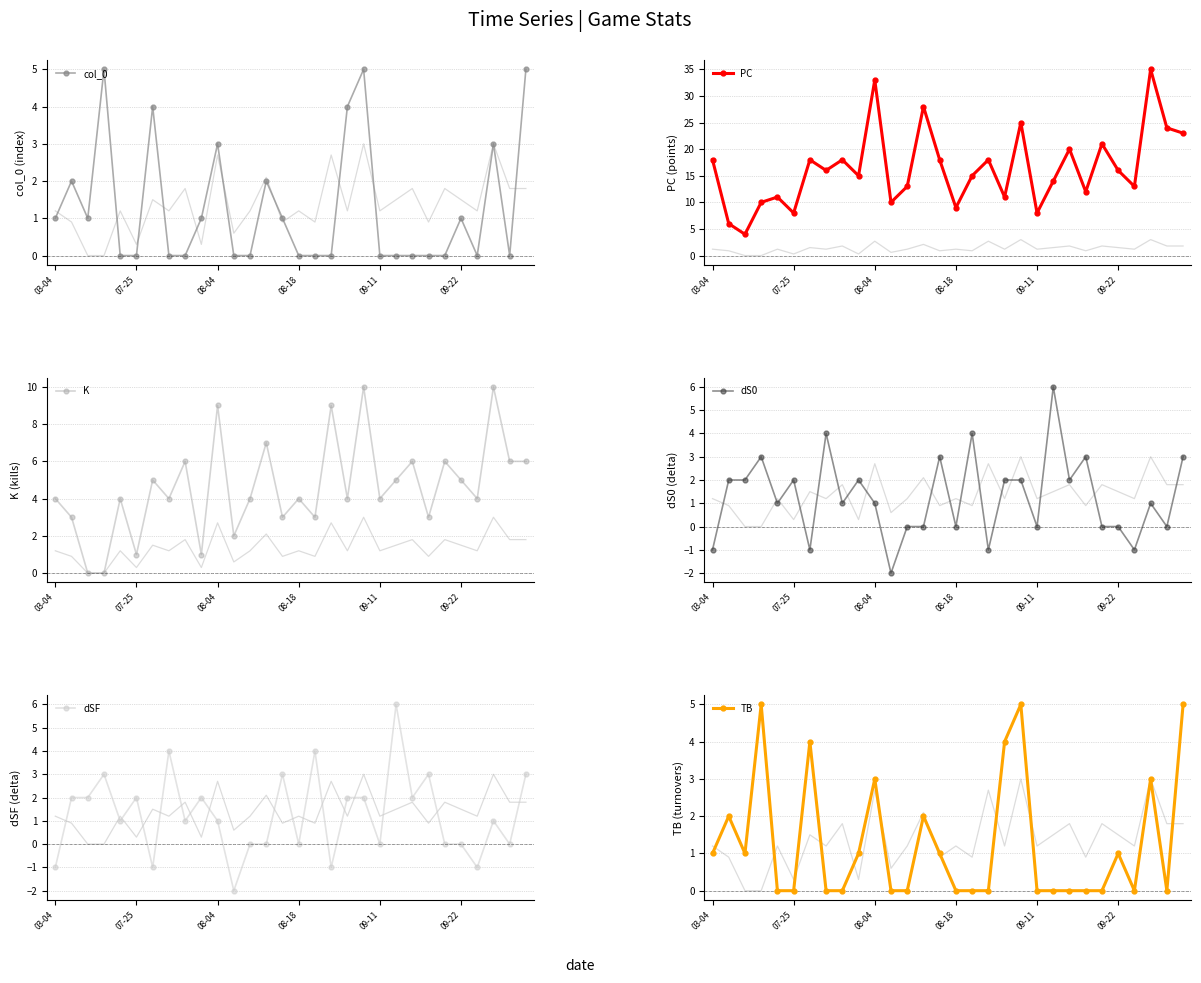

At which category is the sum across all series the highest?

27